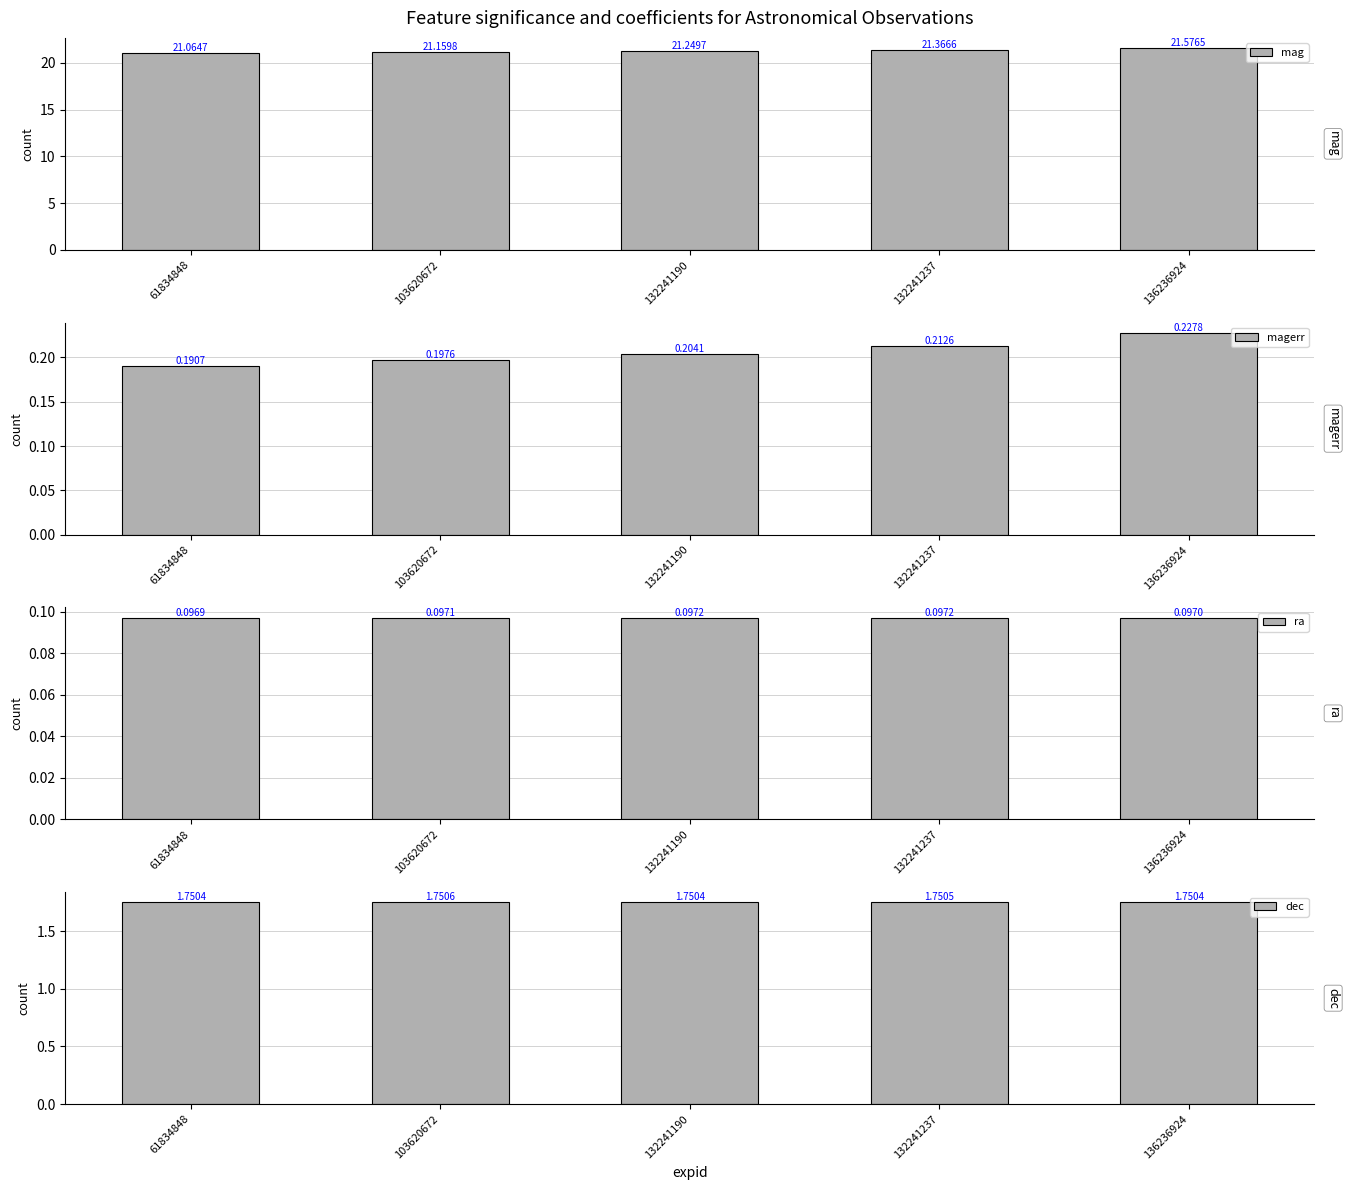

What is the highest value of the mag series?

21.6